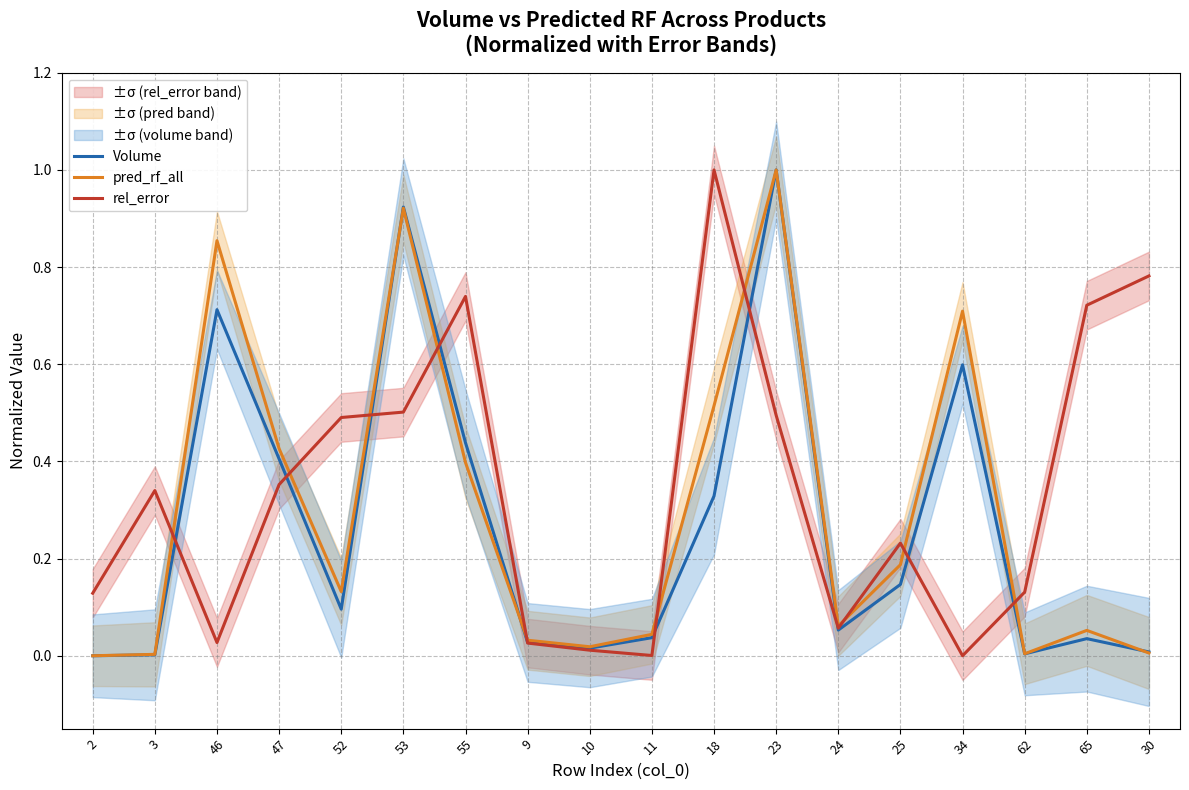

True or false: pred_rf_all has a value of 0.1 at 52.

True